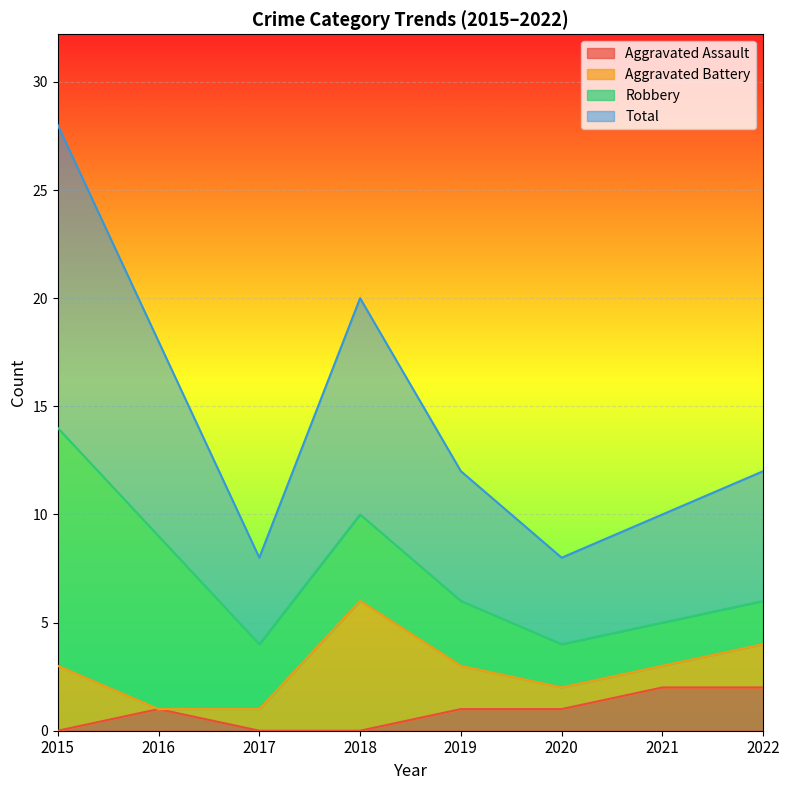

At how many categories does at least one series exceed 3?

8